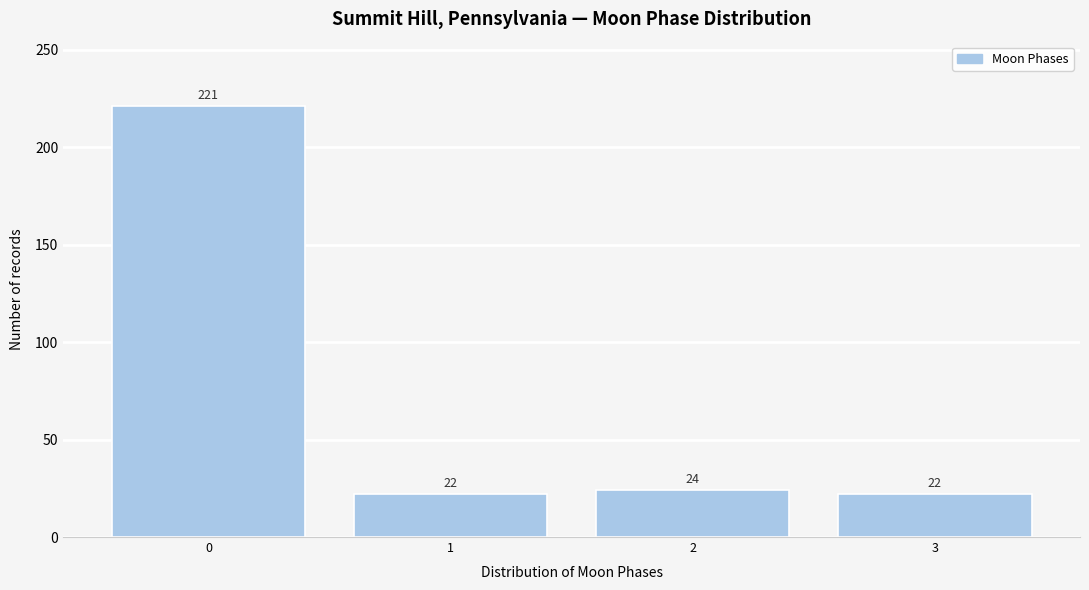

Reading right to left, transcribe all the data shown in this chart.

22	24	22	221